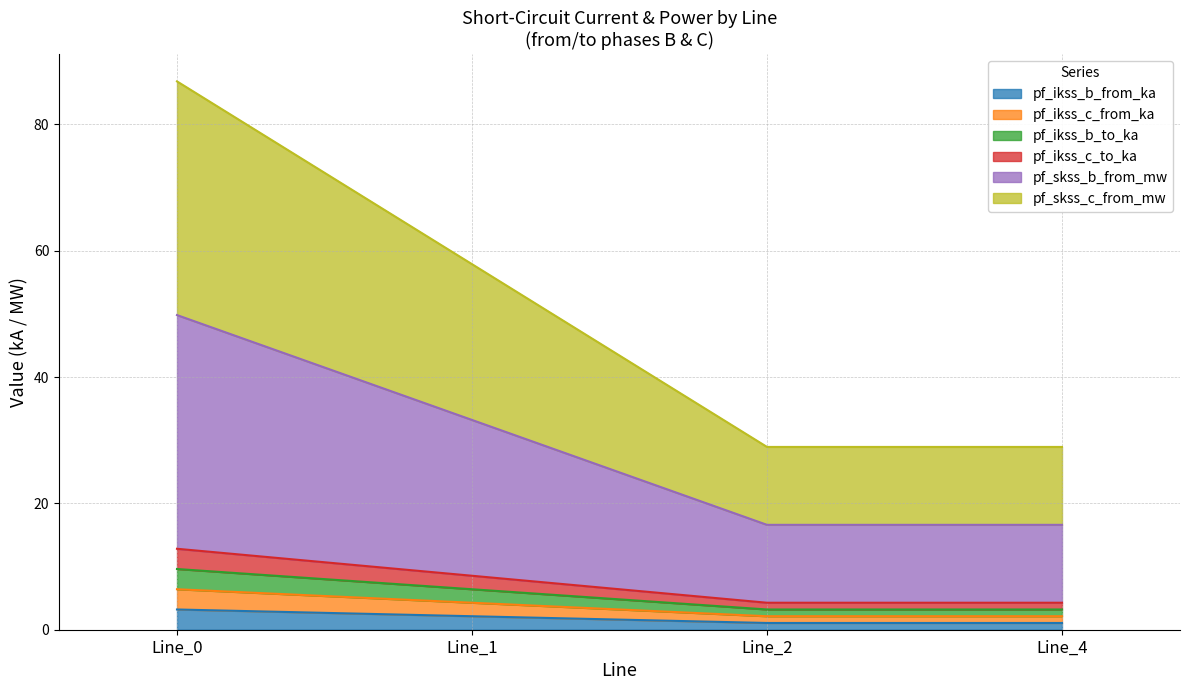

True or false: pf_skss_b_from_mw and pf_ikss_b_to_ka intersect in this chart.

False